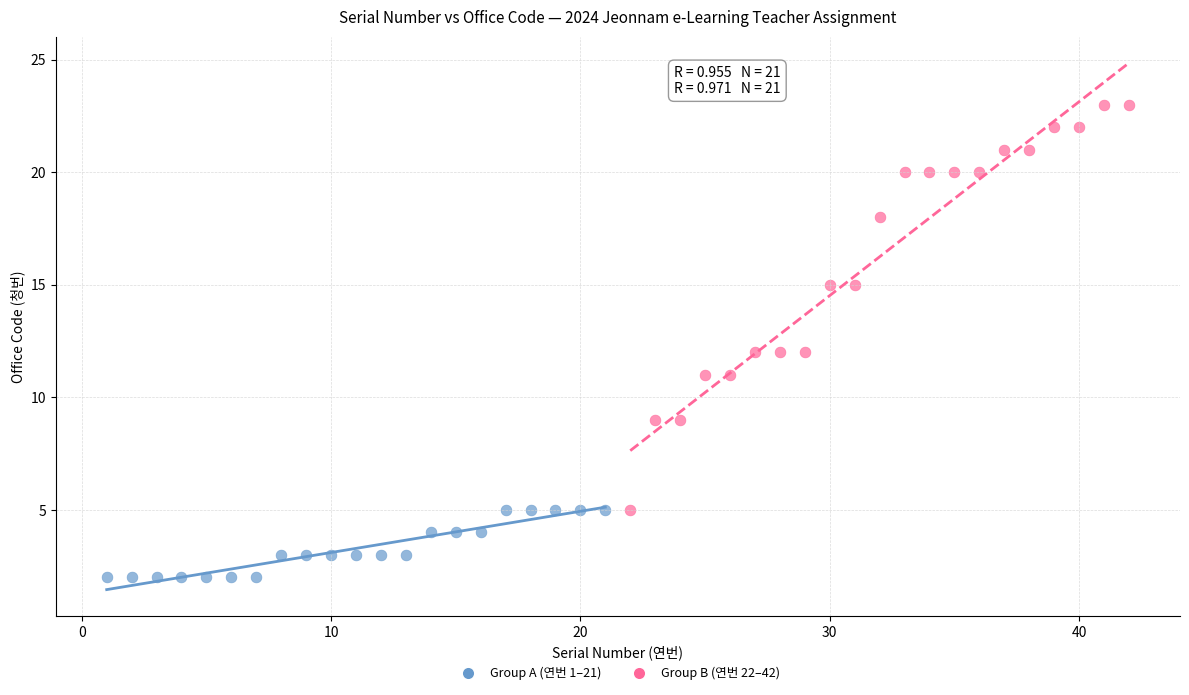

Which series reaches the maximum Y coordinate?

Group B (연번 22–42)